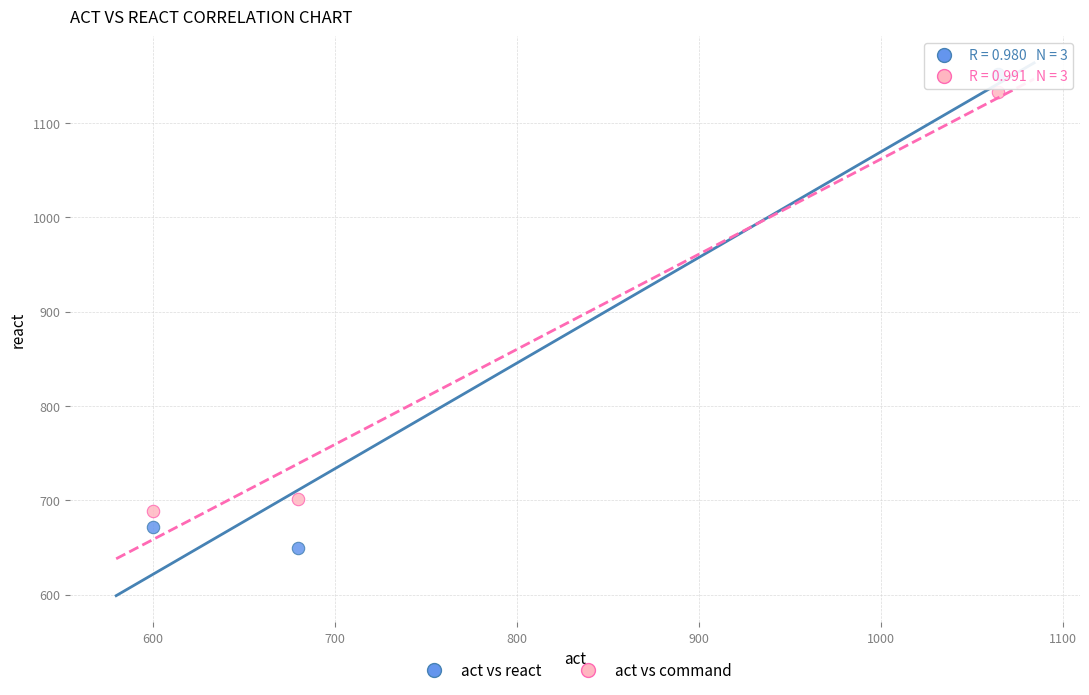

Which series has the widest spread of Y values?

act vs react